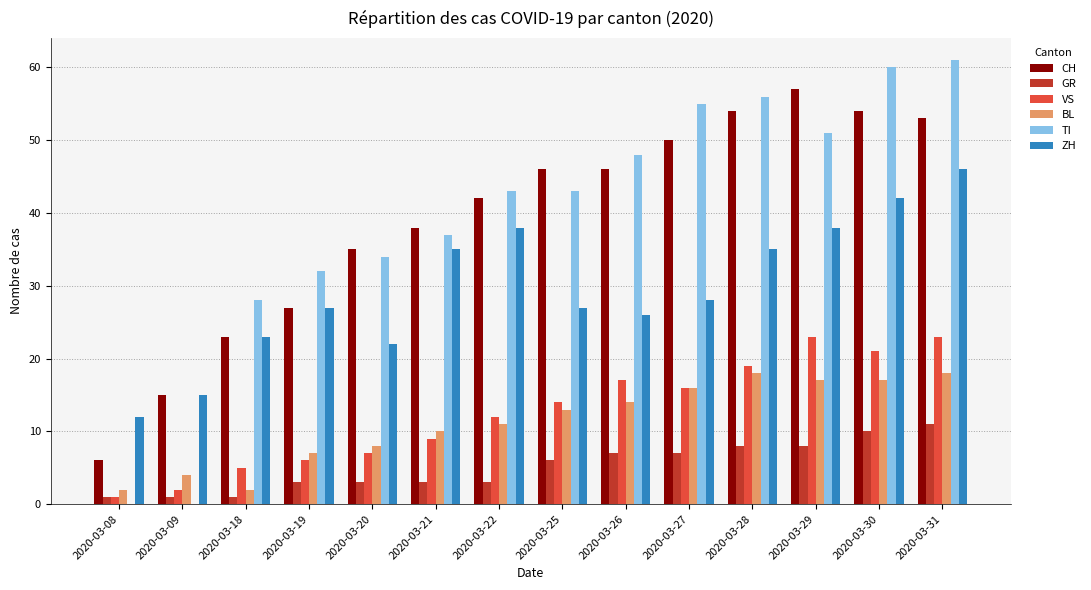

At which category is the sum across all series the highest?

2020-03-31